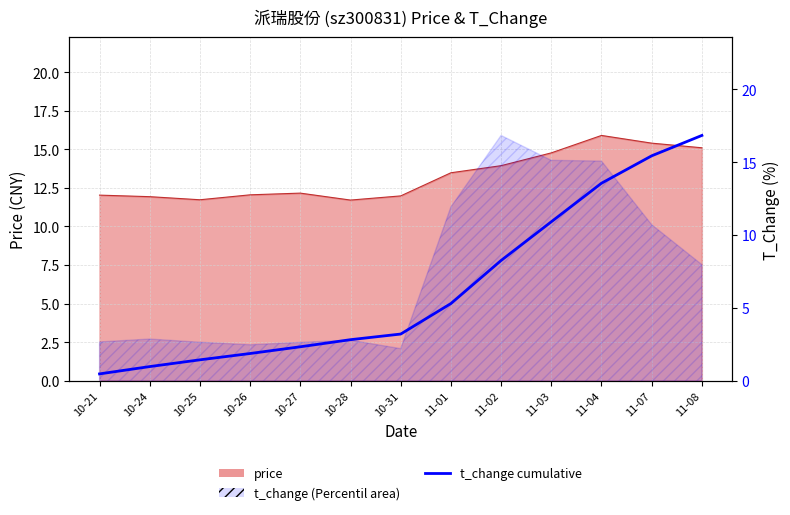

What is the smallest value displayed?

0.5